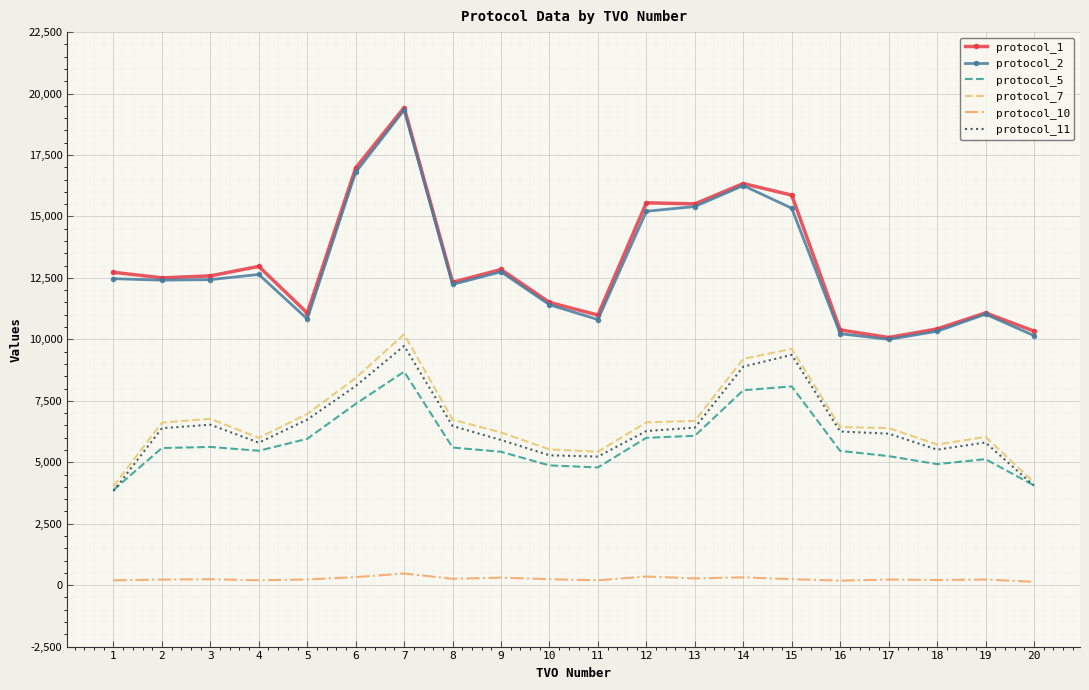

True or false: protocol_10 and protocol_1 intersect in this chart.

False